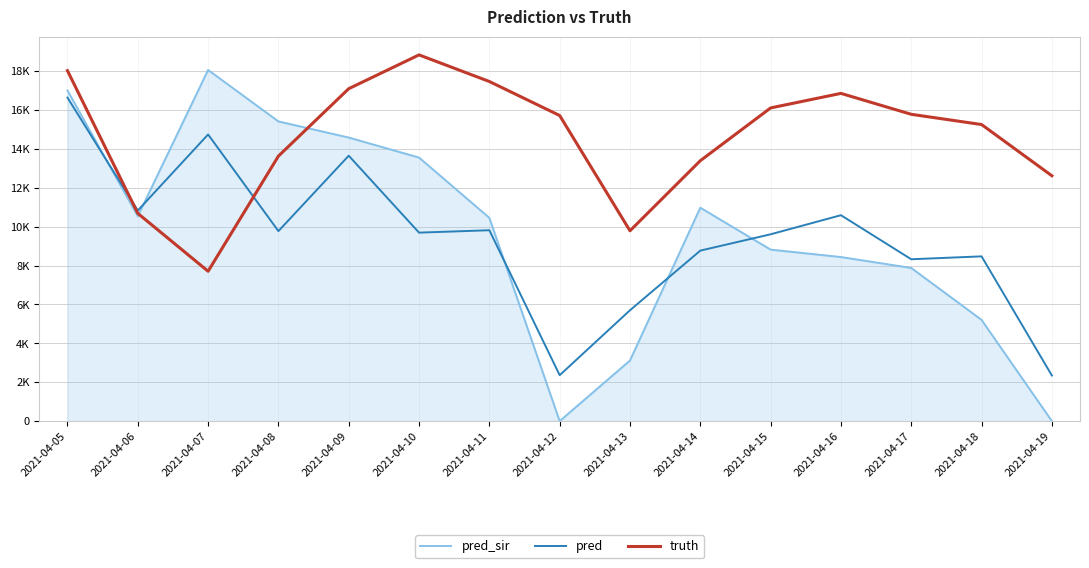

What are all the series names shown in the legend?

pred_sir, pred, truth